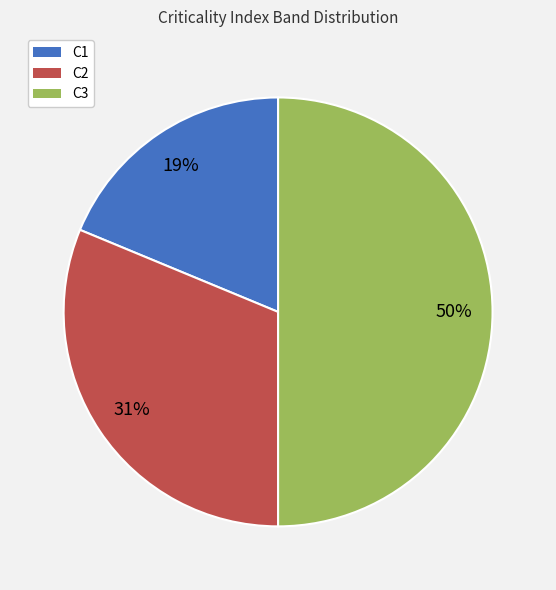

Is C1 the majority of the pie?

No